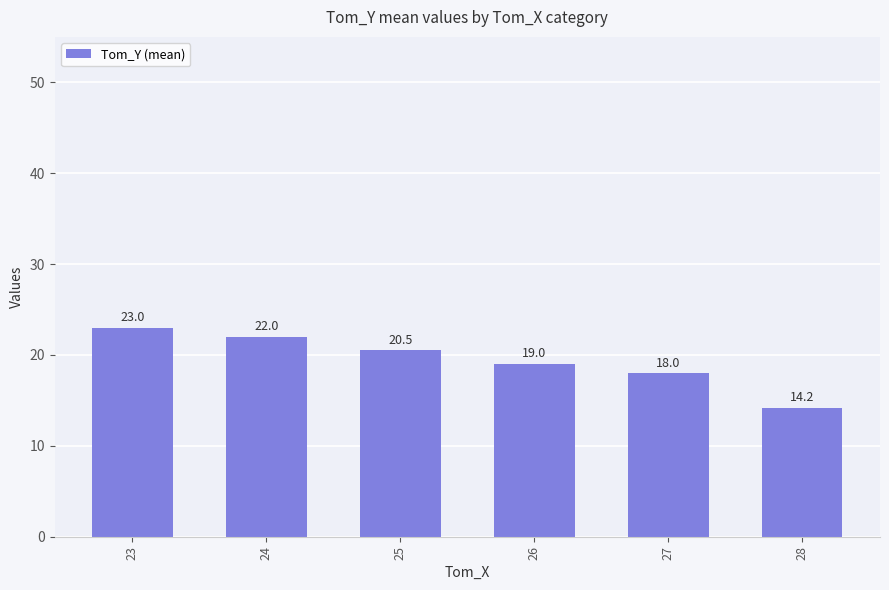

Is it true that the value at 25 is 10.9?

False